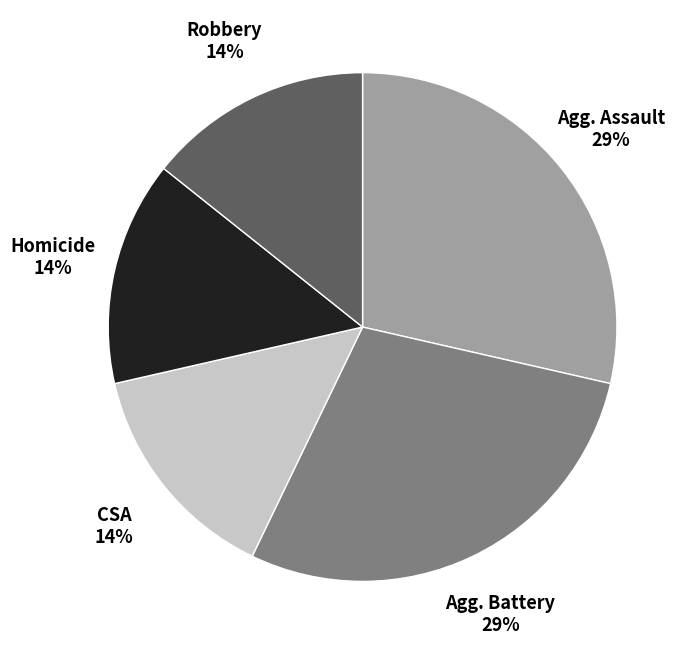

Count the number of slices in the pie.

5